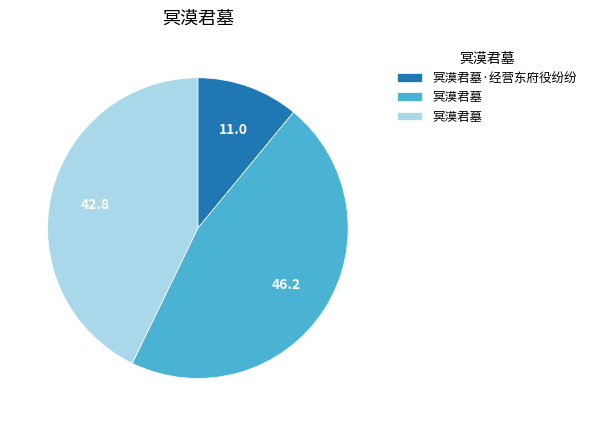

Does any single category account for the majority?

No